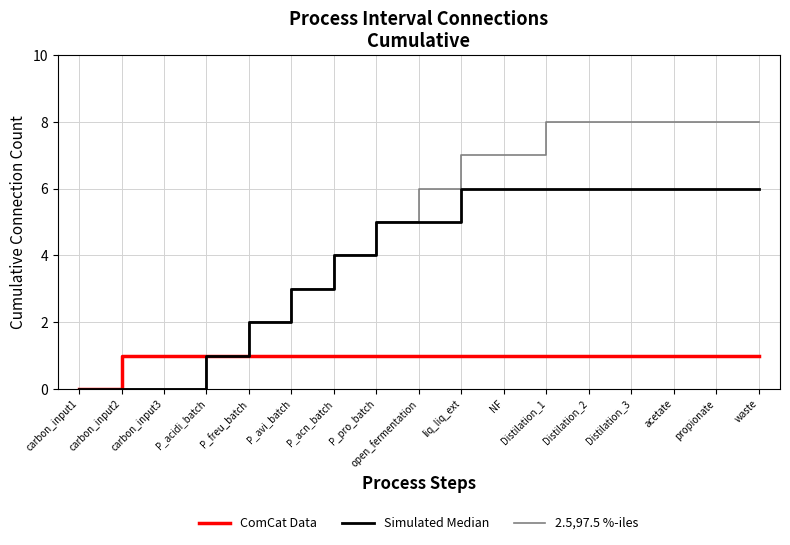

What is the total value across all series at waste?

15